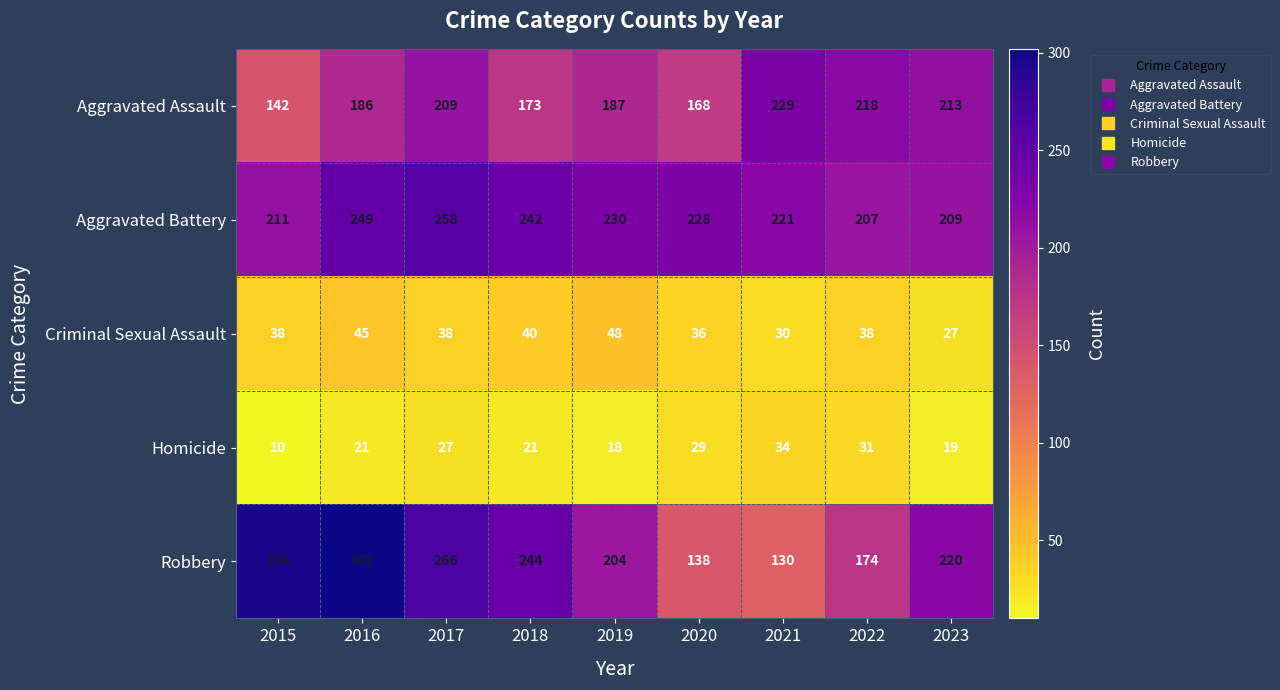

Rank the series at 2021 from lowest to highest value.

Criminal Sexual Assault, Homicide, Robbery, Aggravated Battery, Aggravated Assault